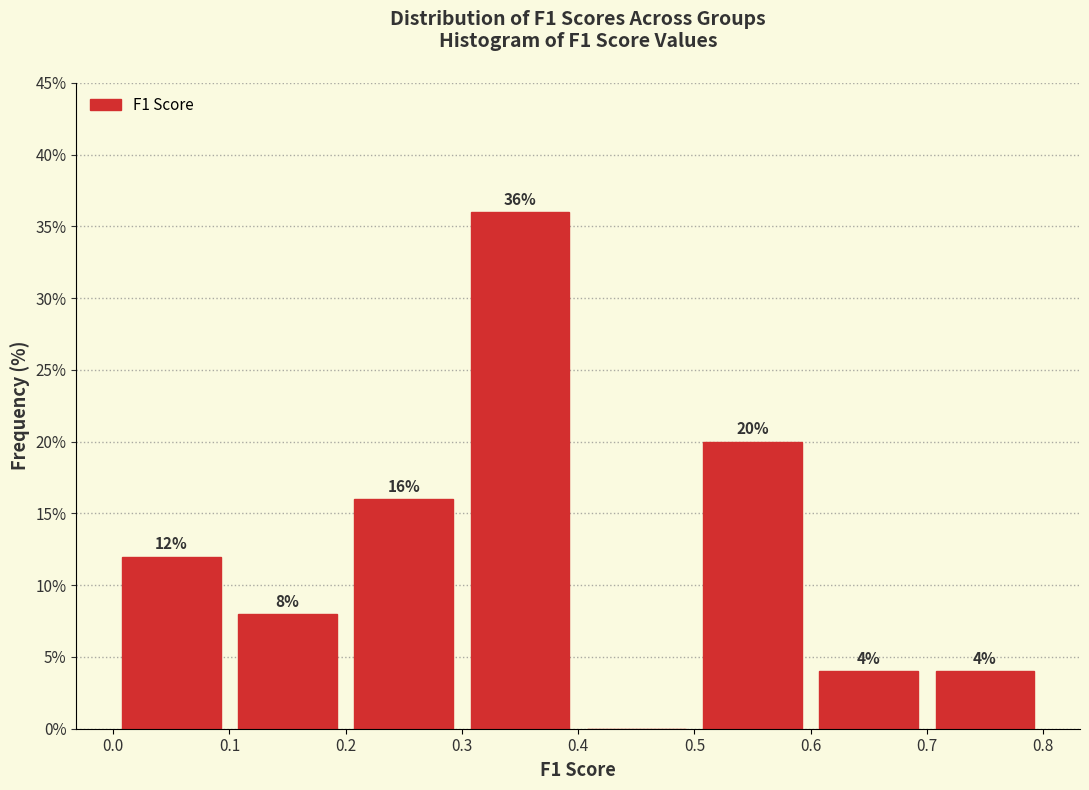

Over which range of the x-axis is the bar tallest?

0.3 to 0.4